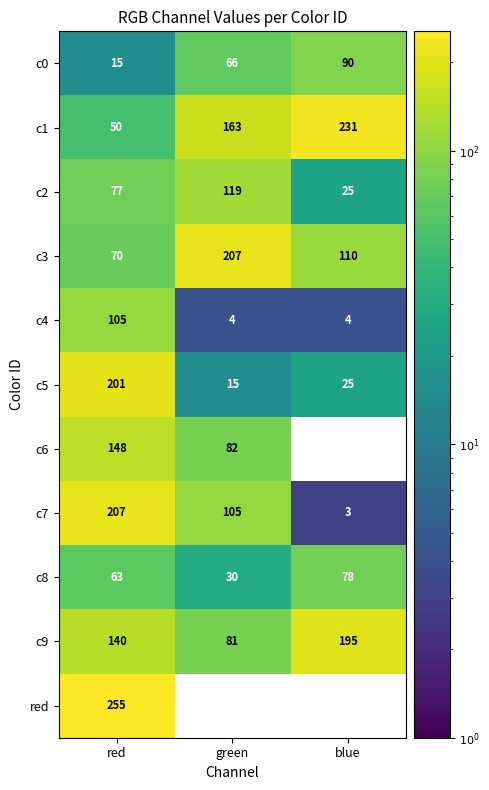

Rank the series at green from lowest to highest value.

red, c4, c5, c8, c0, c9, c6, c7, c2, c1, c3